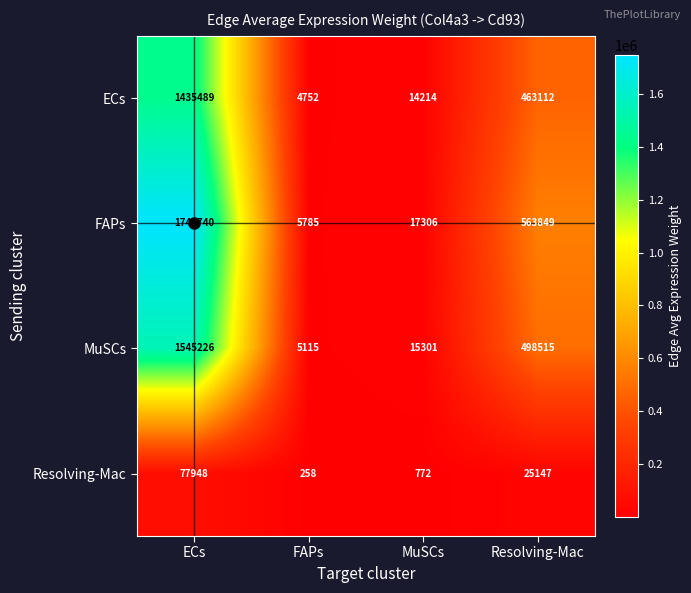

What is the minimum value shown in the chart?

258